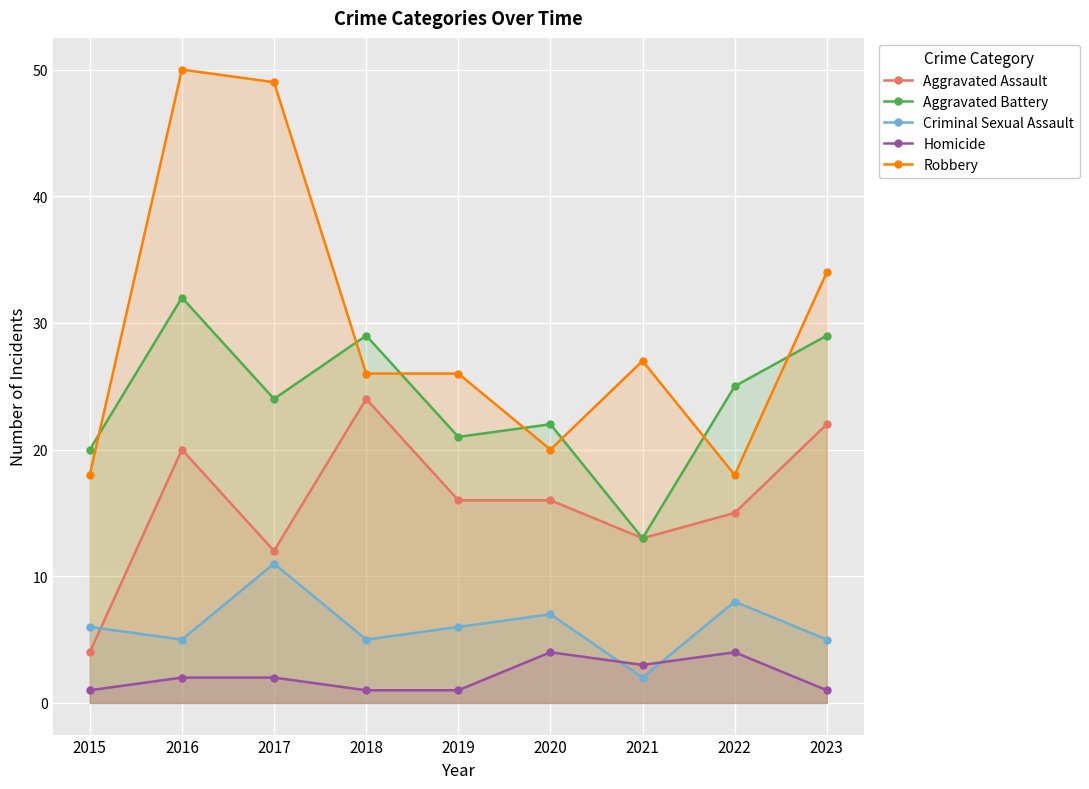

How many values in the Homicide series exceed 2?

3